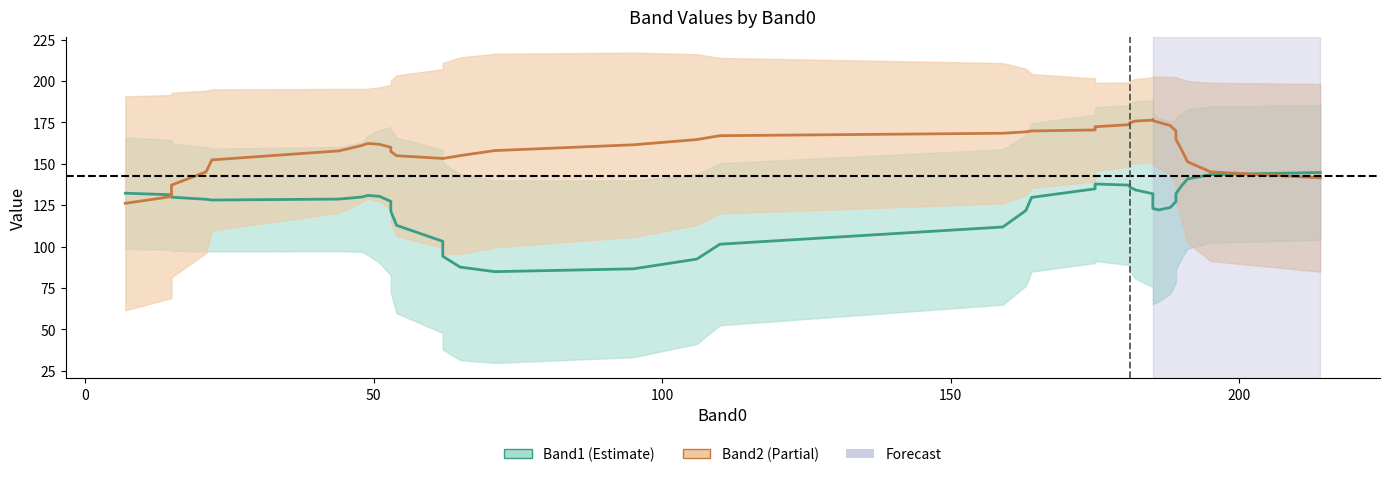

List the series in order of their peak value, highest first.

Band2, Band1